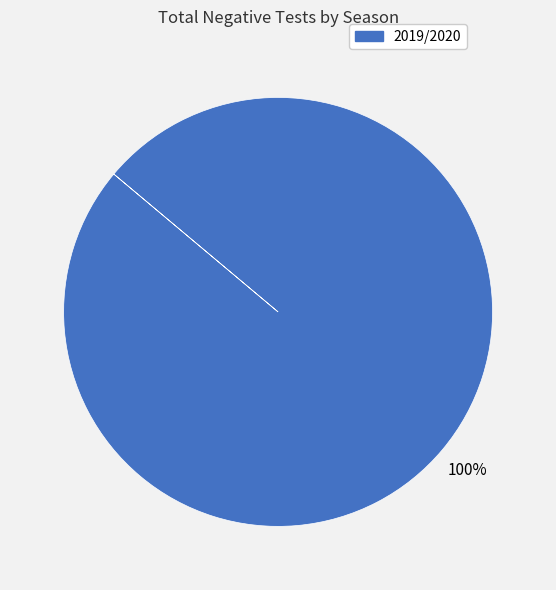

To the nearest percent, what portion does 2019/2020 represent?

100%